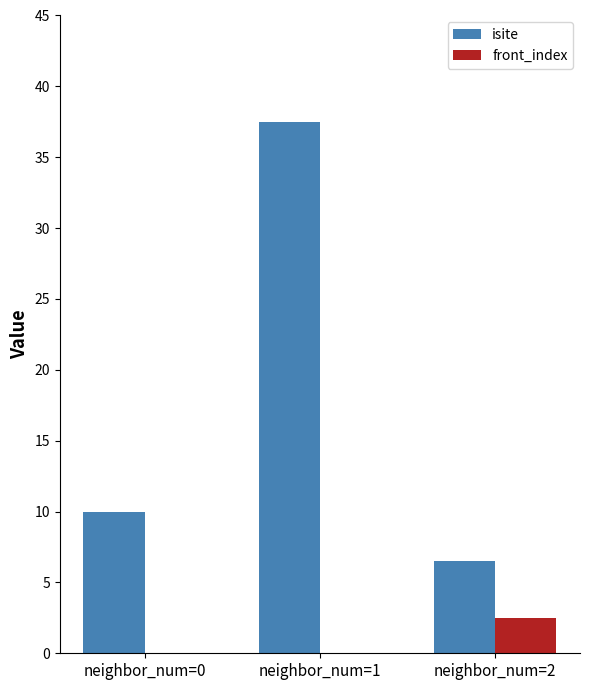

How many groups of bars are there?

3